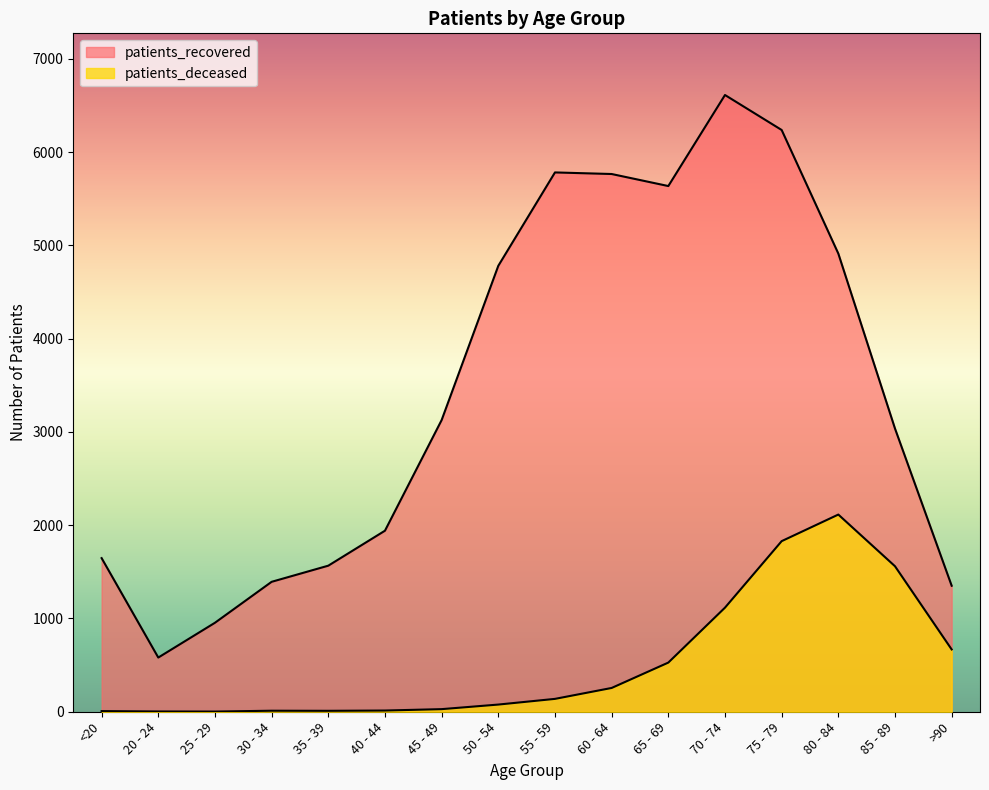

Reading right to left, transcribe all the data shown in this chart.

patients_deceased: >90=668	85 - 89=1560	80 - 84=2114	75 - 79=1829	70 - 74=1116	65 - 69=527	60 - 64=255	55 - 59=138	50 - 54=77	45 - 49=28	40 - 44=13	35 - 39=10	30 - 34=11	25 - 29=2	20 - 24=3	<20=7
patients_recovered: >90=1351	85 - 89=3036	80 - 84=4912	75 - 79=6237	70 - 74=6612	65 - 69=5636	60 - 64=5765	55 - 59=5782	50 - 54=4781	45 - 49=3127	40 - 44=1941	35 - 39=1566	30 - 34=1393	25 - 29=954	20 - 24=581	<20=1647